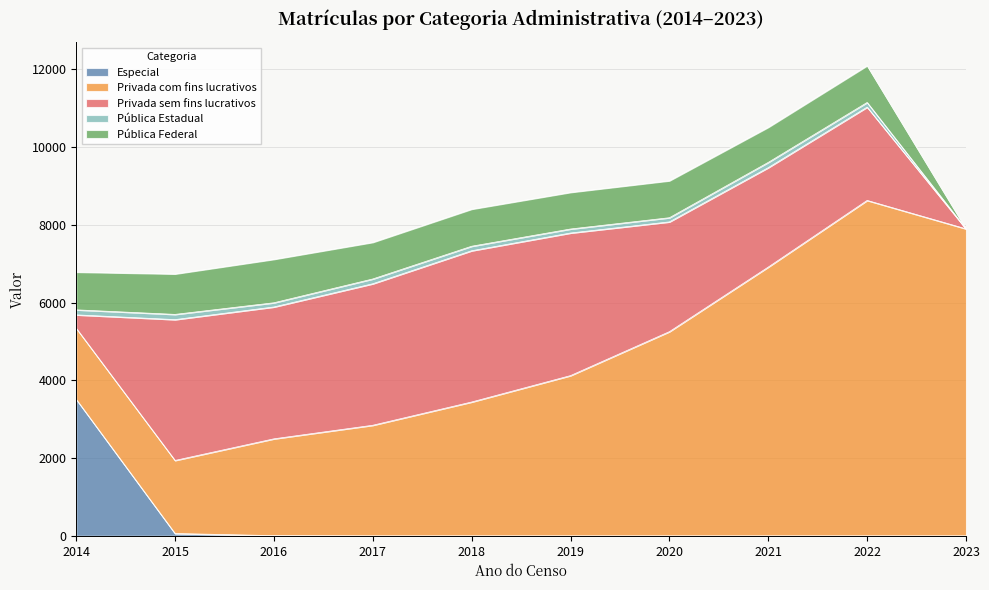

True or false: Especial has a value of -2188 at 2020.

False